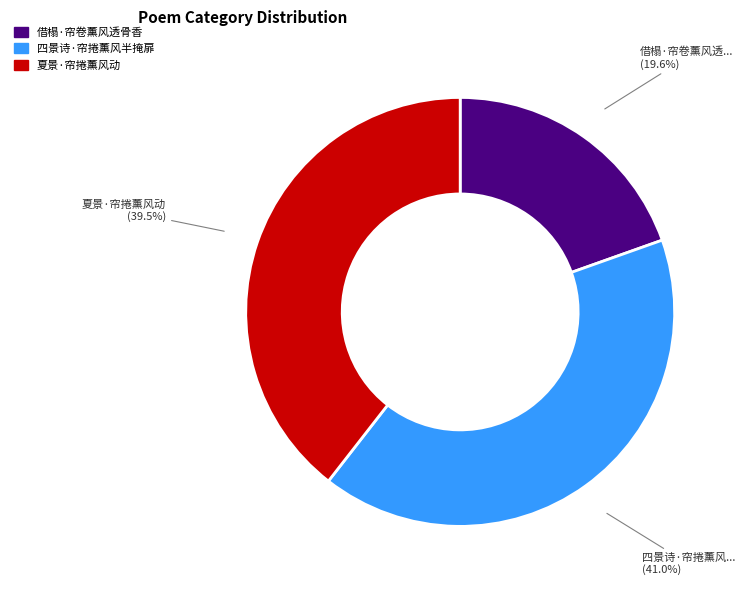

Which slice is the smallest?

借榻·帘卷薰风透骨香